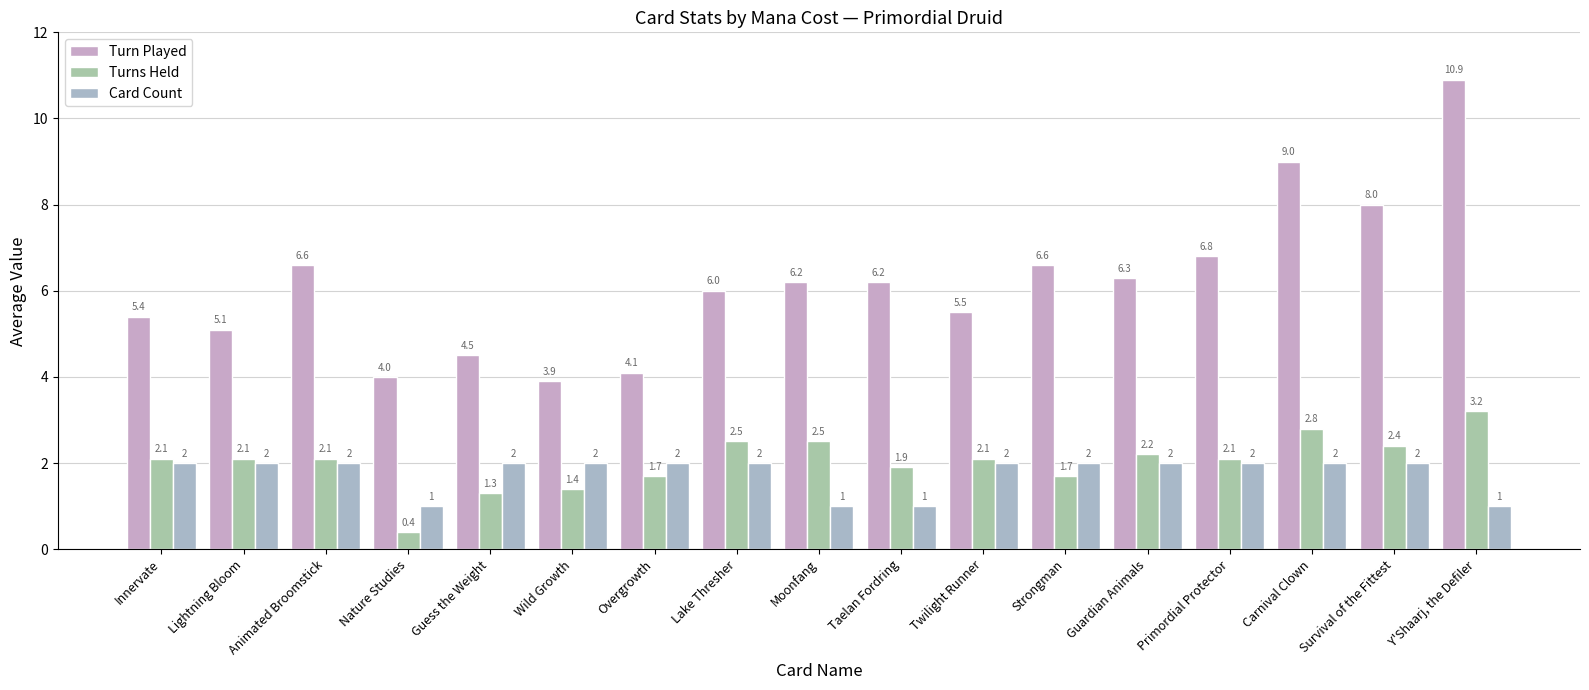

Rank the series at Moonfang from lowest to highest value.

Card Count, Turns Held, Turn Played